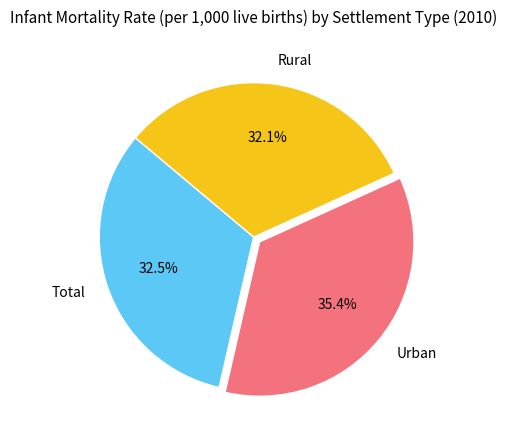

How many slices are in this pie chart?

3